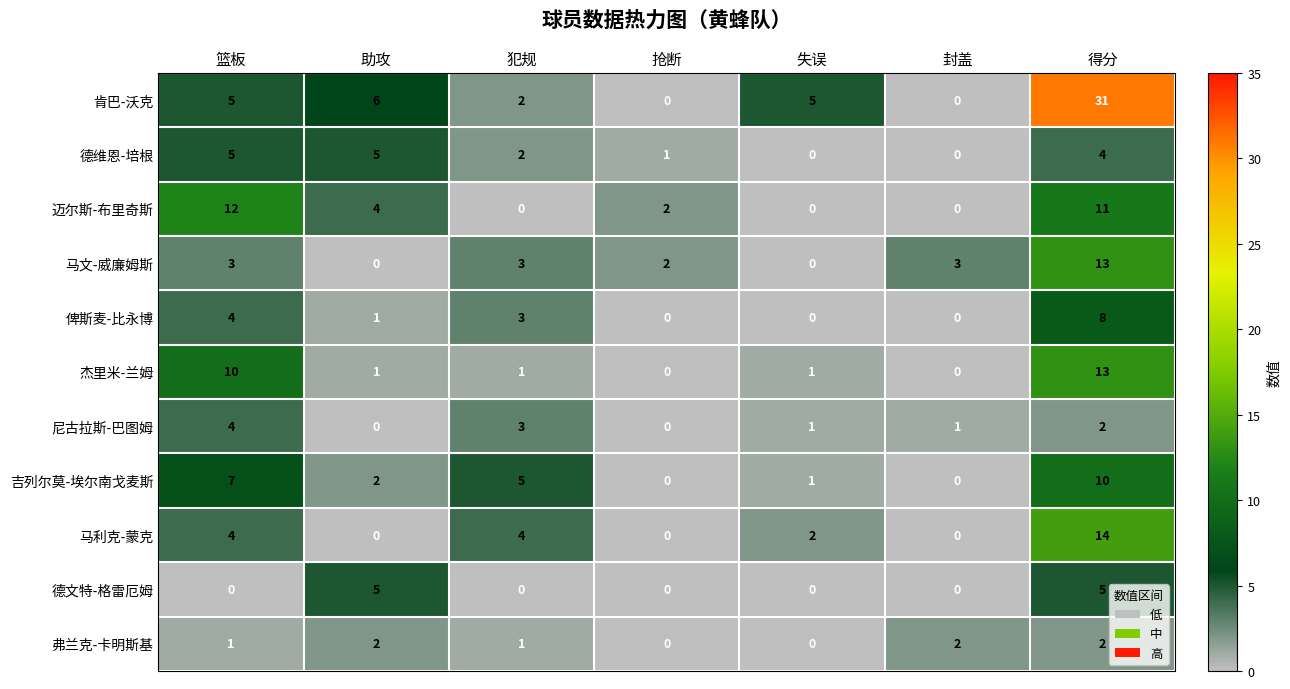

True or false: 迈尔斯-布里奇斯 has a value of -7 at 失误.

False